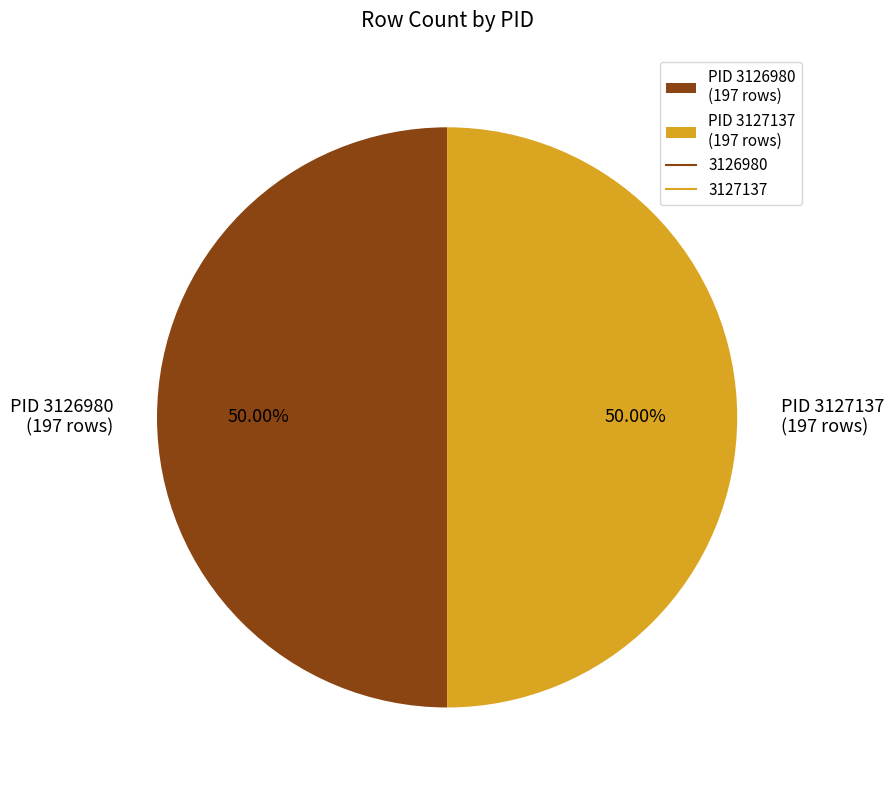

Is the sum of PID 3127137 (197 rows) and PID 3126980 (197 rows) greater than half?

Yes